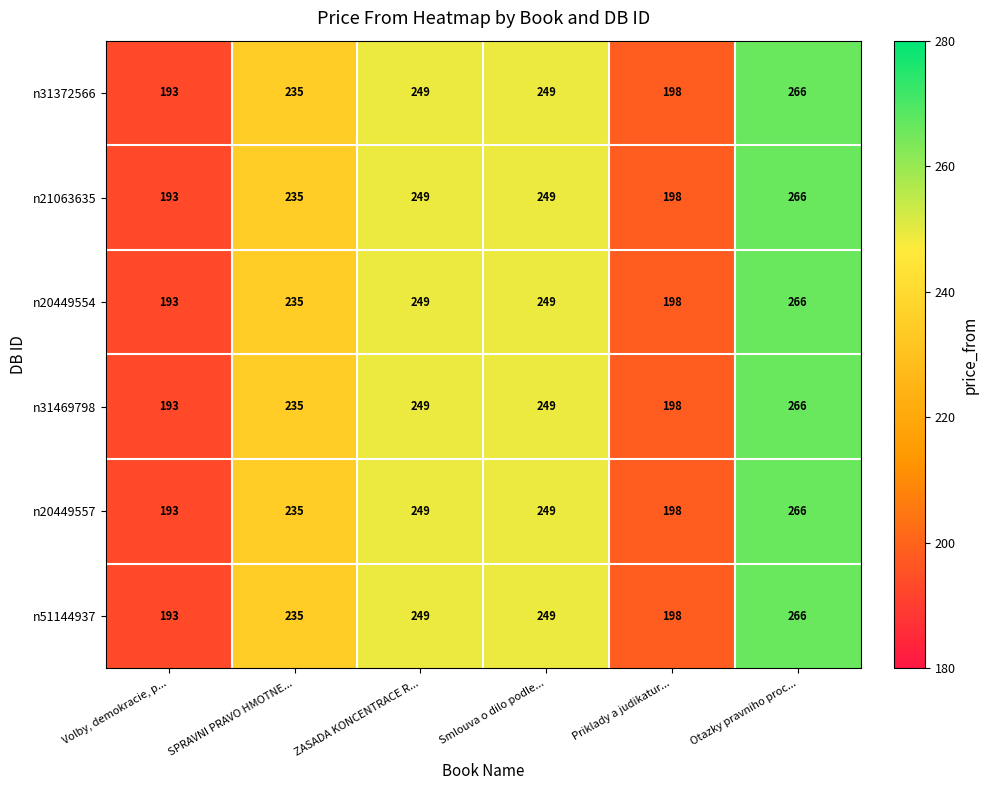

What is the sum of the n21063635 values at ZASADA KONCENTRACE R... and Priklady a judikatur...?

447